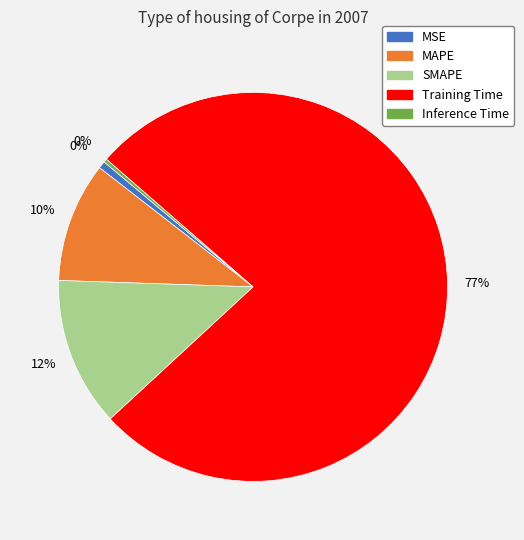

Which slice is the largest?

Training Time